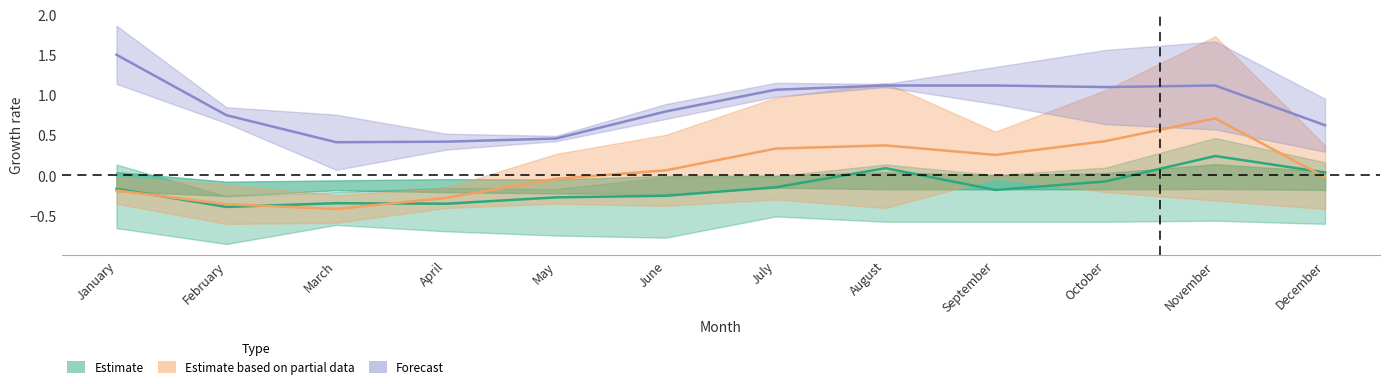

List the labels in order of Estimate based on partial data value, smallest first.

March, February, April, January, May, December, June, September, July, August, October, November